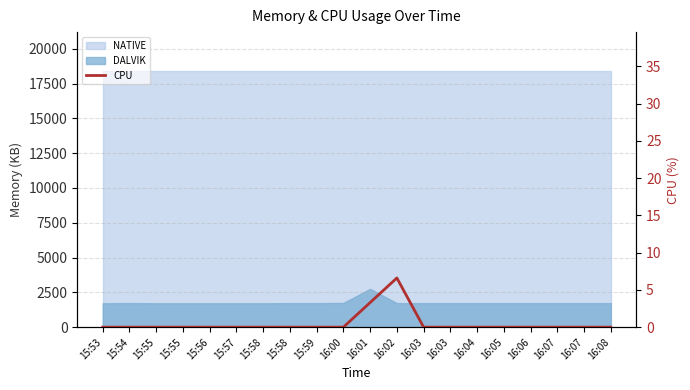

True or false: the data shows 1.3 at 16:01.

False